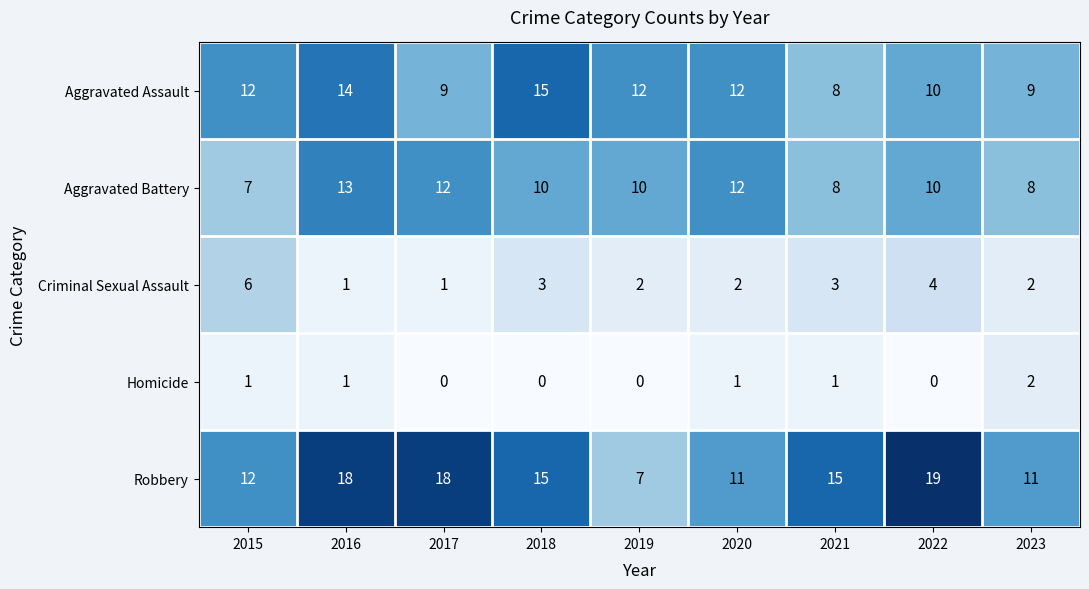

At how many categories does at least one series exceed 9?

9